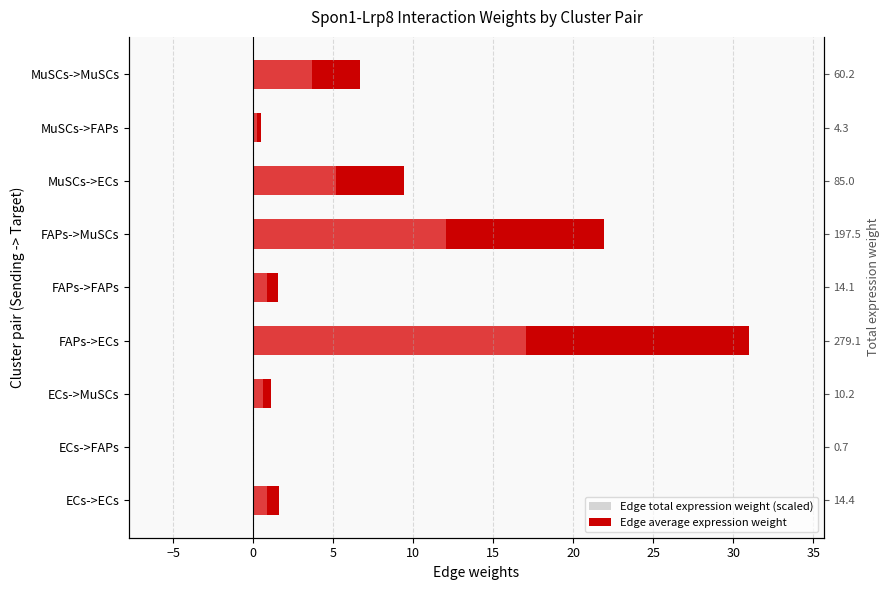

How many distinct data groups are displayed?

2